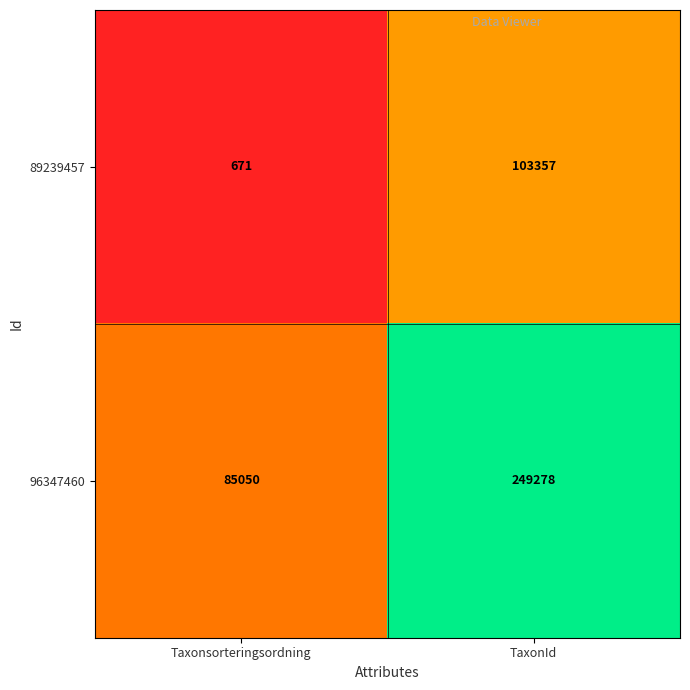

How many data points does each series have?

2